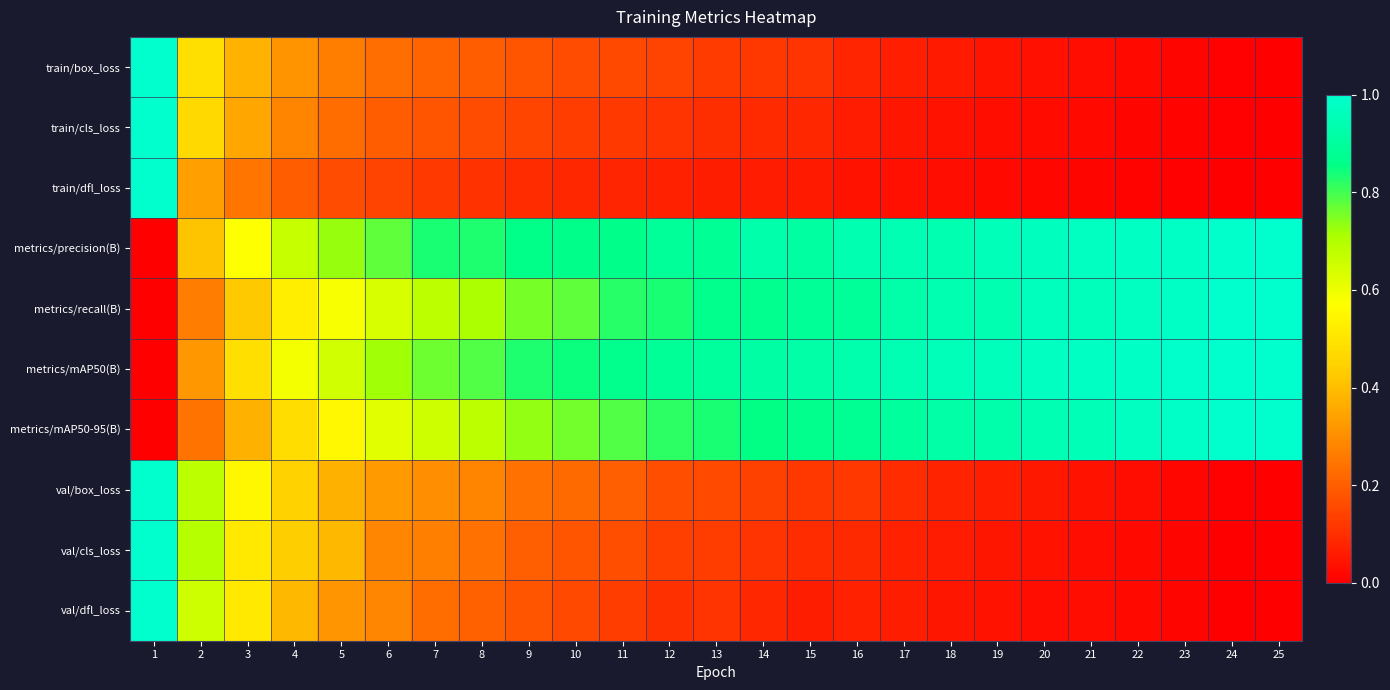

What is the difference between the highest and lowest values at 8?

0.7